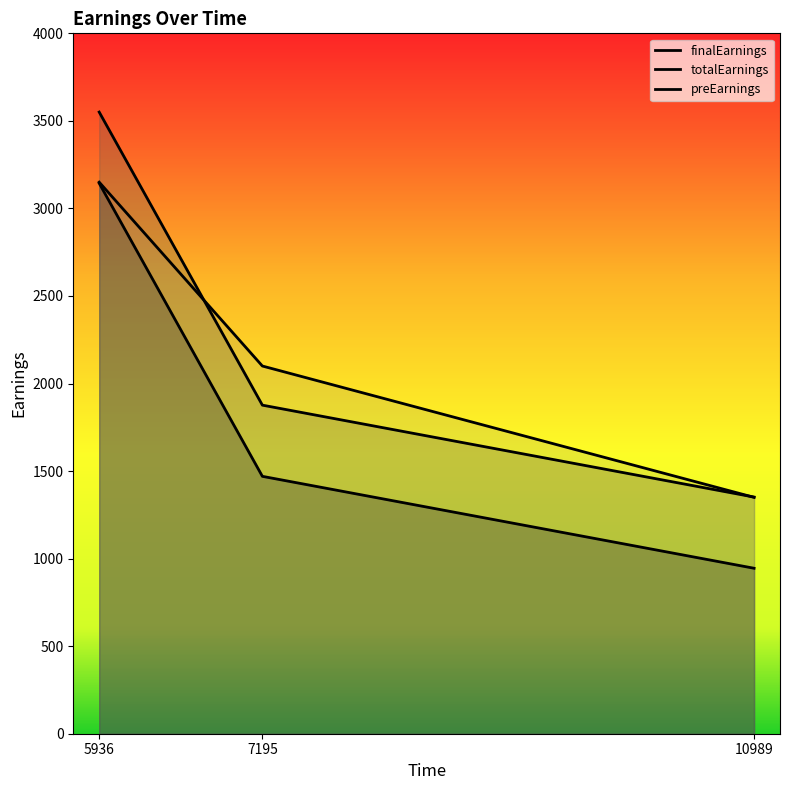

Which series has the largest total across all categories?

finalEarnings